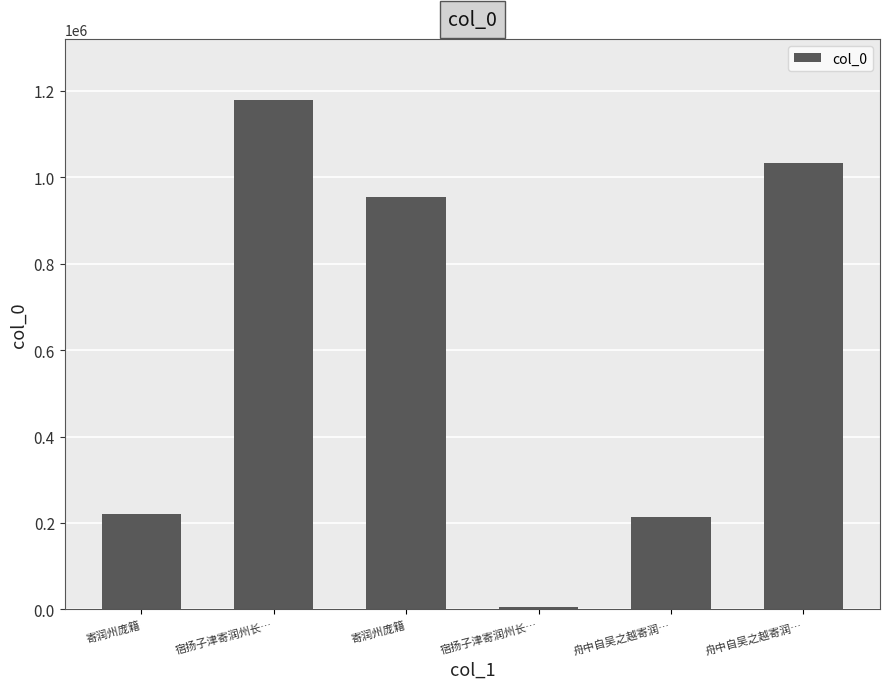

Rank the categories by value from highest to lowest.

宿扬子津寄润州长…, 舟中自吴之越寄润…, 寄润州庞籍, 寄润州庞籍, 舟中自吴之越寄润…, 宿扬子津寄润州长…